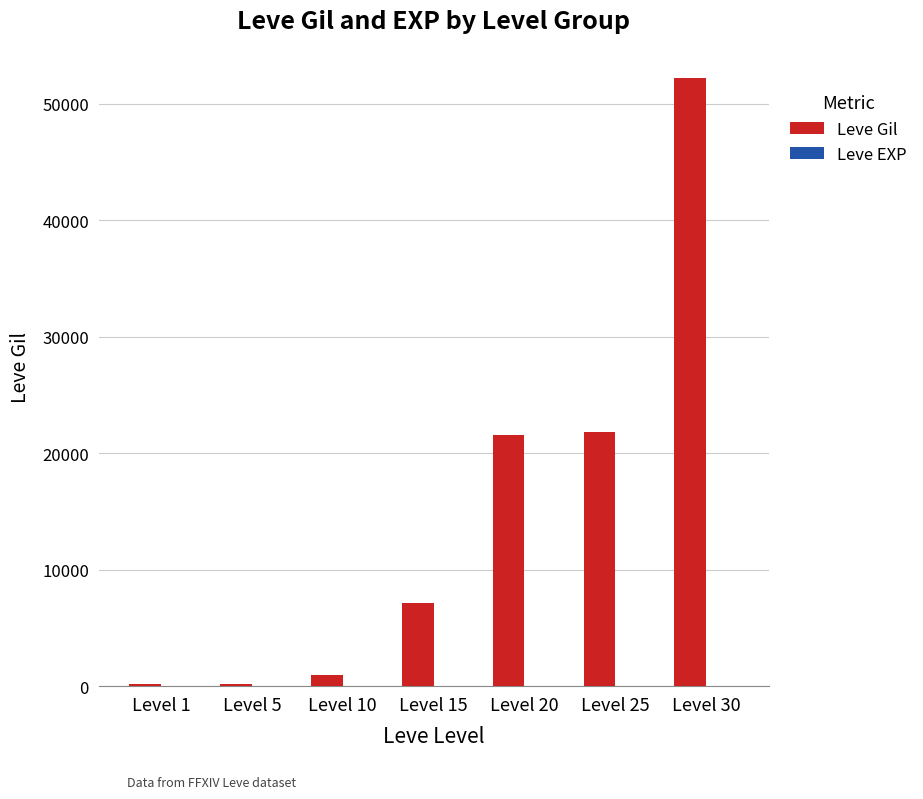

What is the spread (max minus min) of values at Level 5?

215